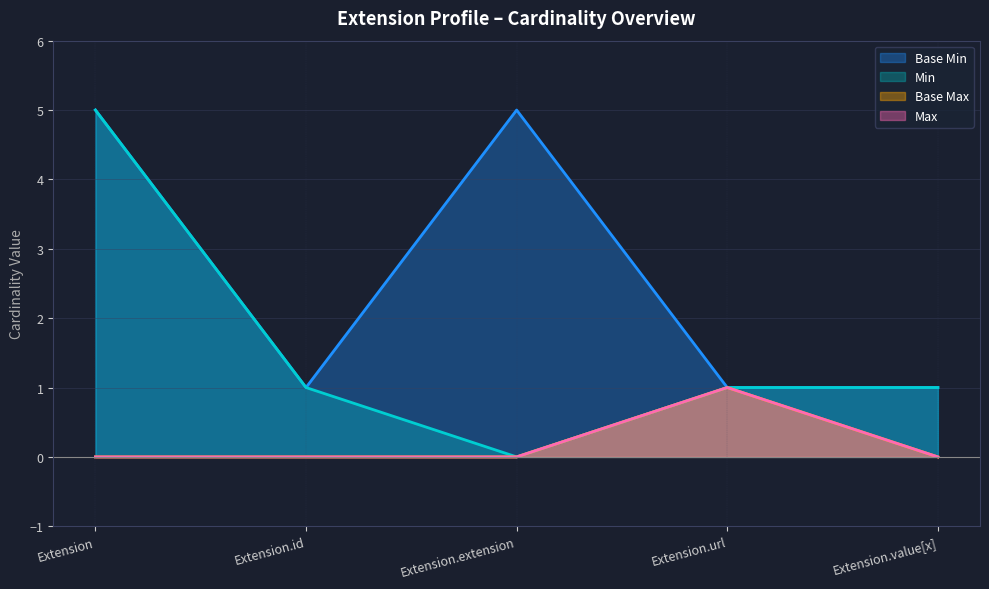

How many interior local peaks does the Base Min series have?

1